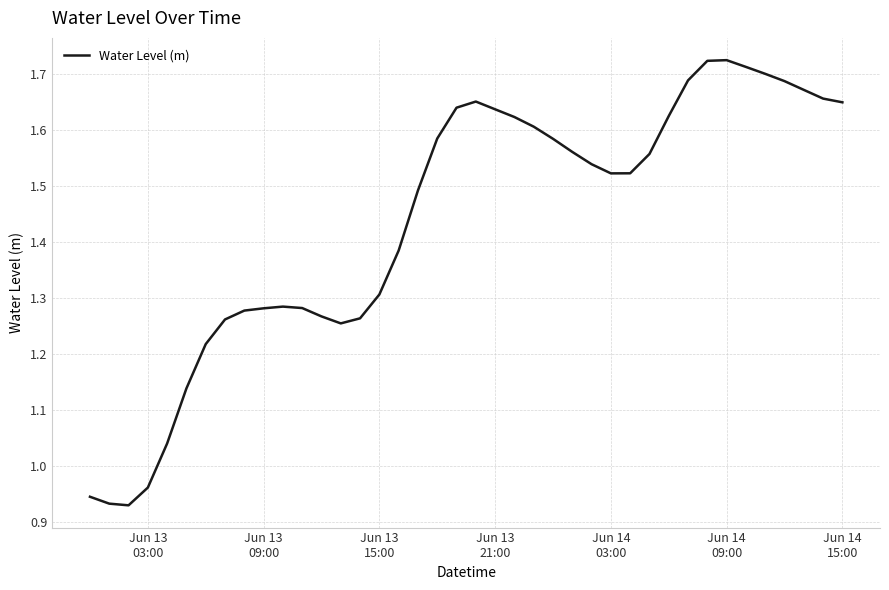

What is the difference between the maximum and minimum values?

0.8